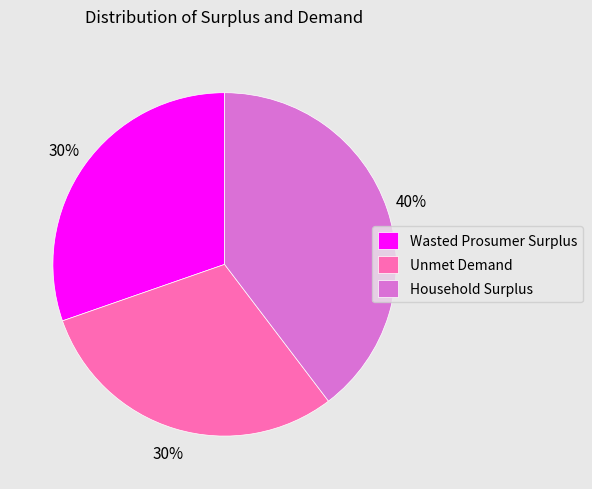

Is it true that Wasted Prosumer Surplus is 30% of the pie?

True